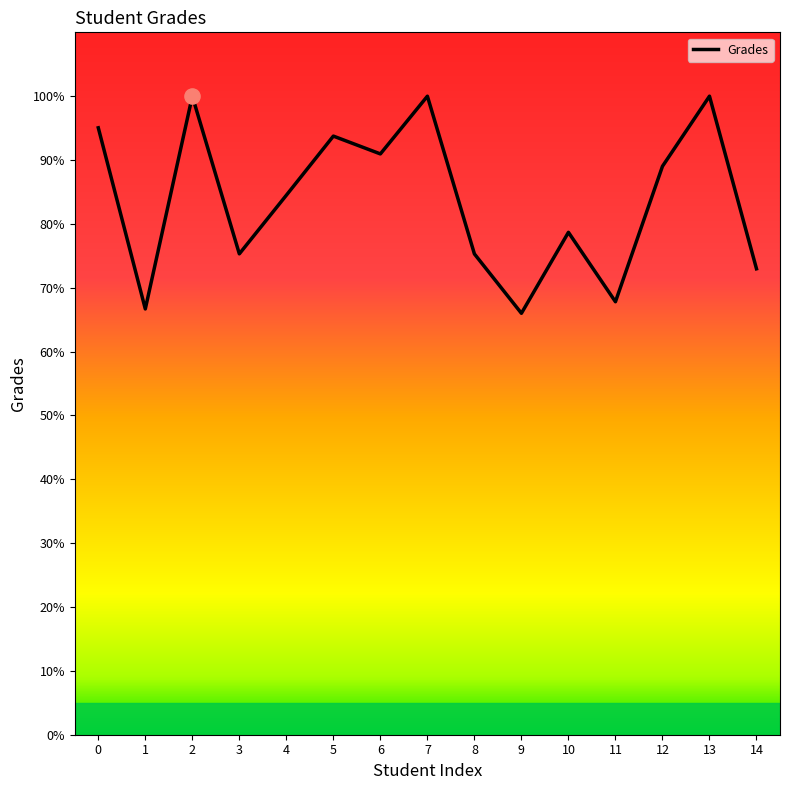

What is the change in value from 0 to 10?

-16.4